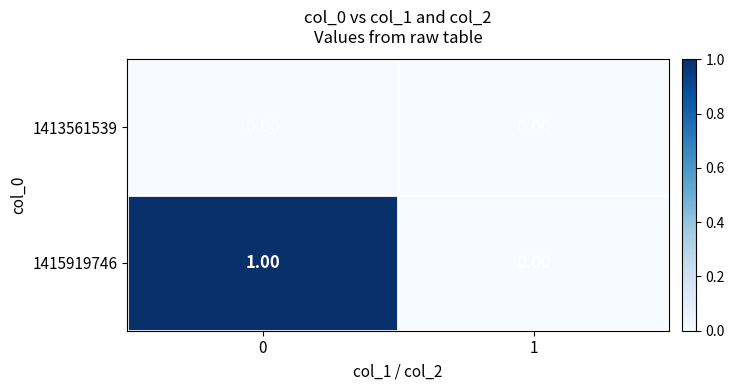

Which series changed the most between 0 and 1?

1415919746